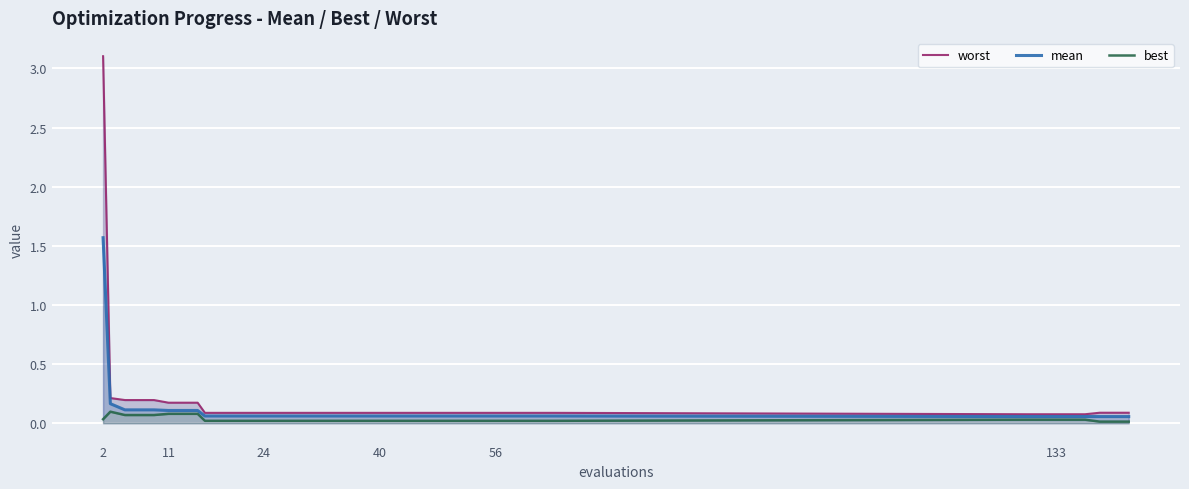

What is the highest value of the mean series?

1.6